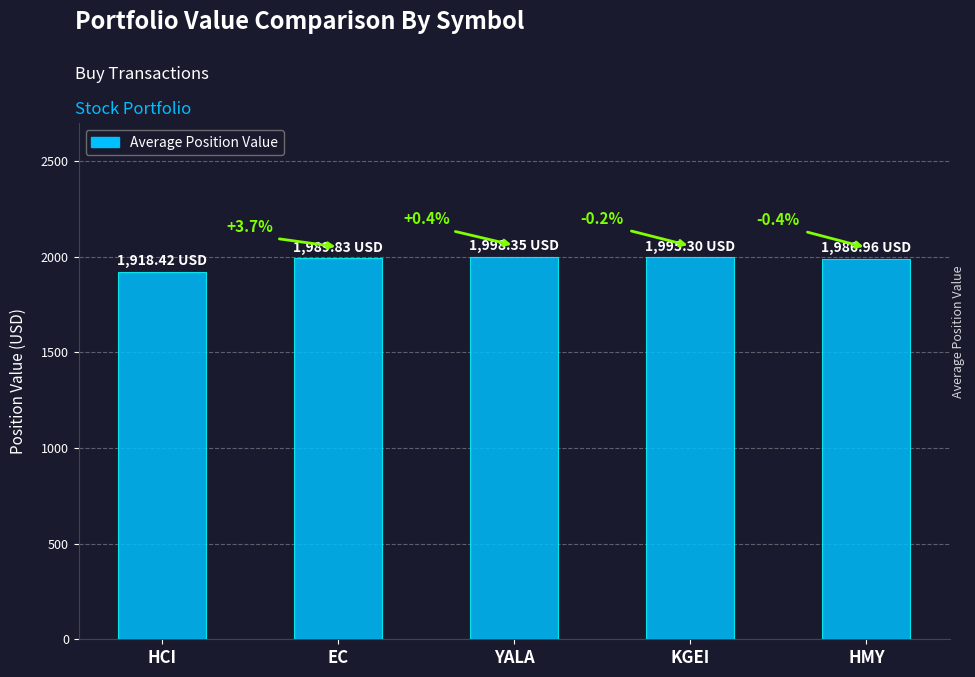

Reading left to right, what are all the values shown in this chart?

1918.4	1989.8	1998.3	1995.3	1987.0